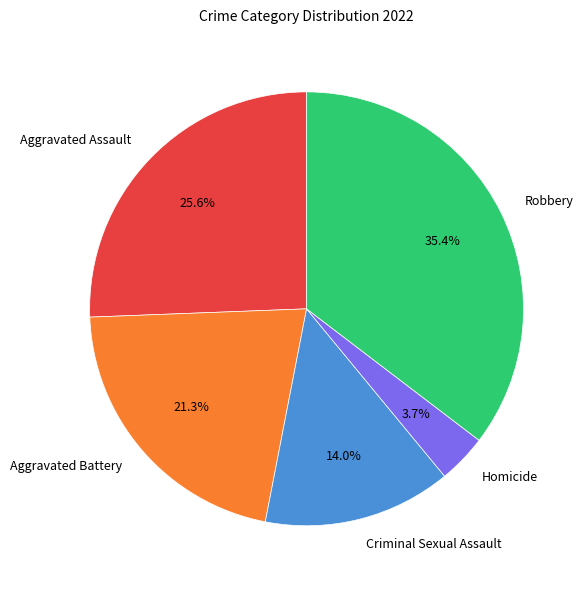

Does Aggravated Battery account for over 50% of the chart?

No